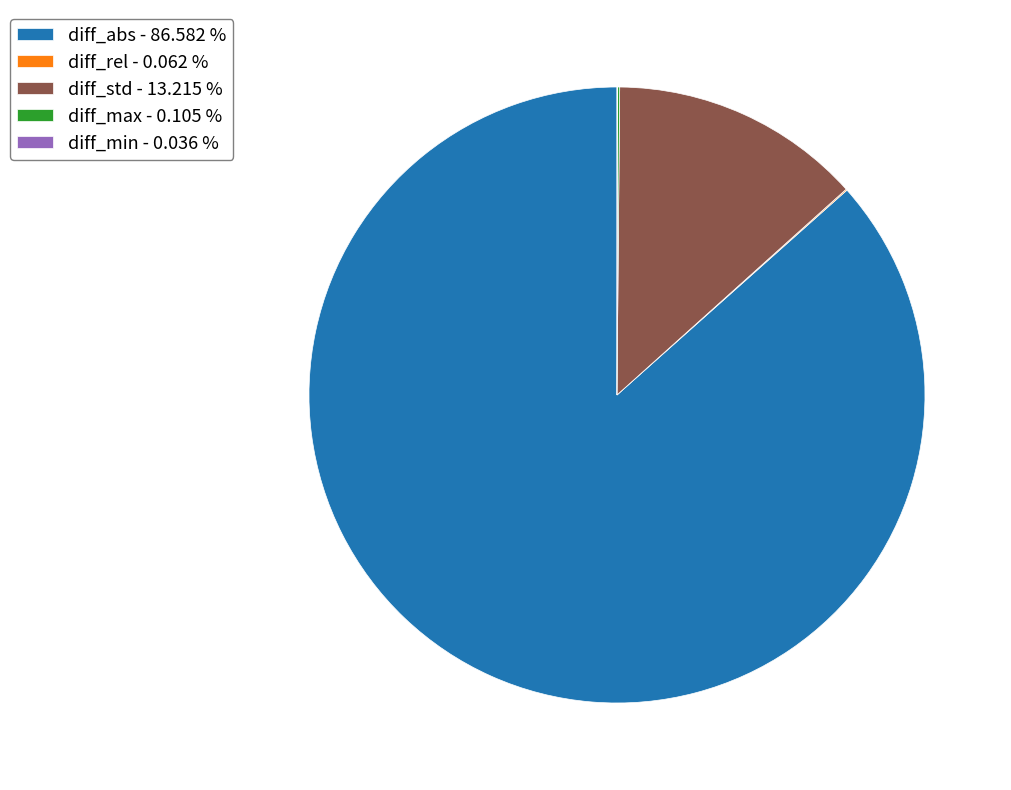

Does any single category account for the majority?

Yes